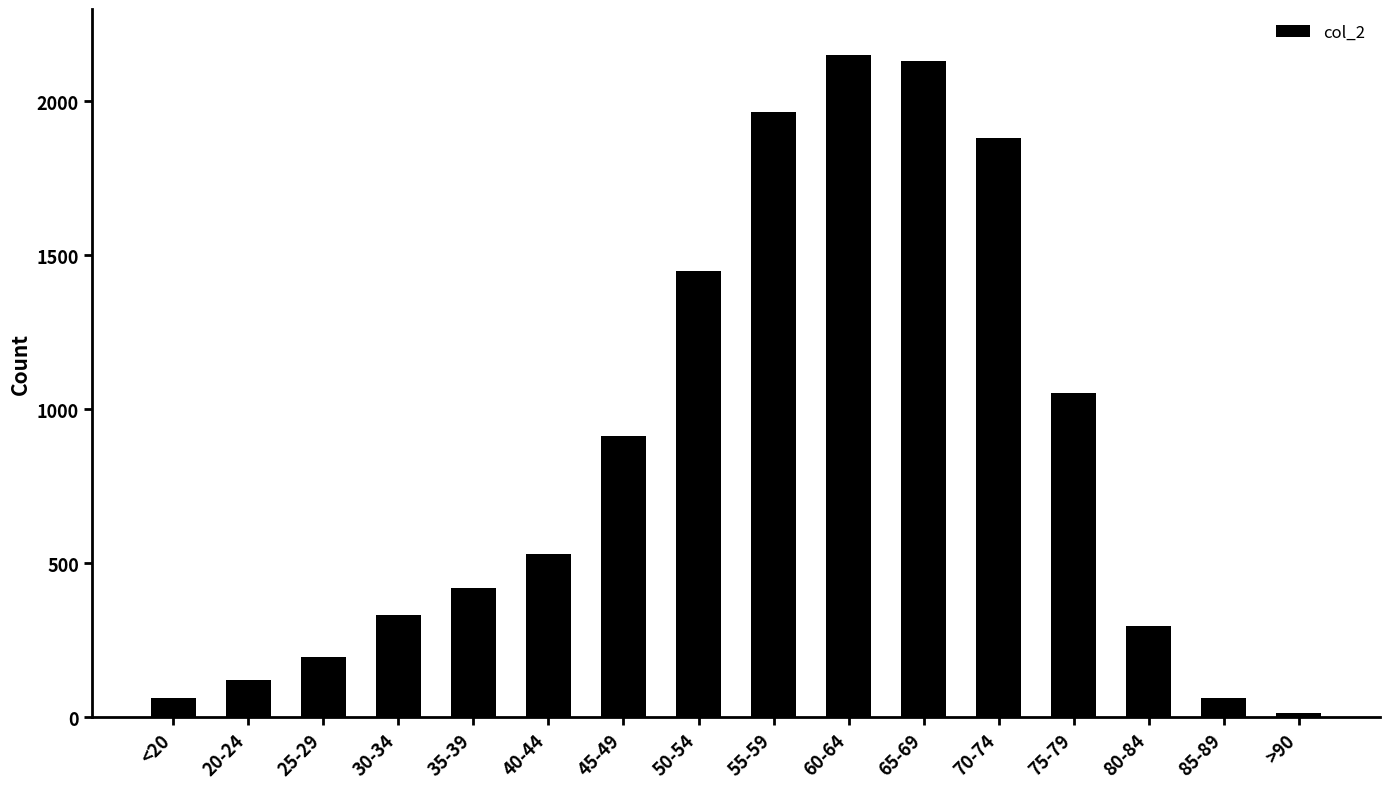

What is the change in value from 35-39 to 80-84?

-124